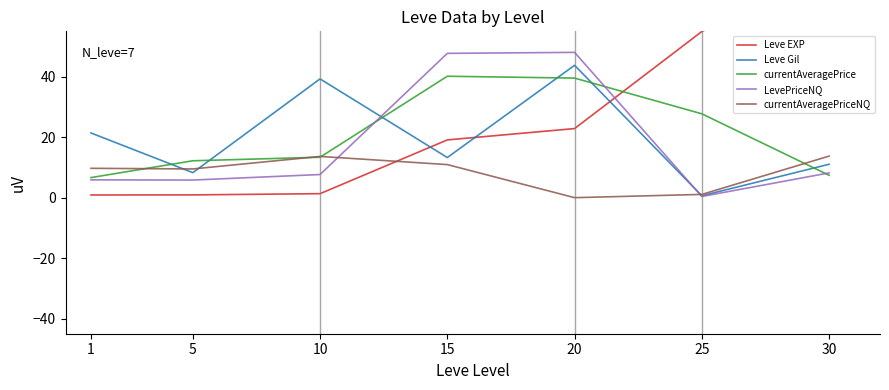

What is the value of the LevePriceNQ point at the 4th from the left?

47.7